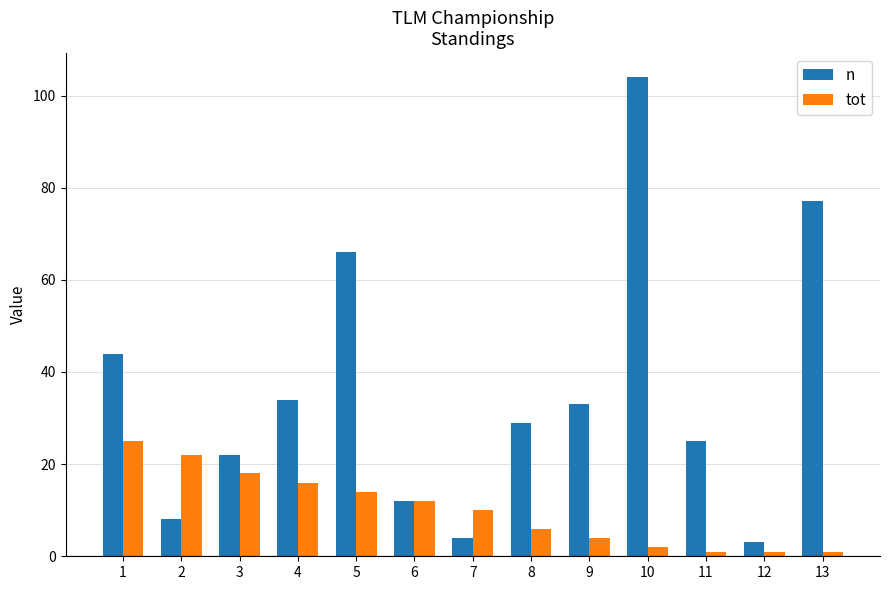

Is the value of tot at 8 greater than the value of n at 6?

No